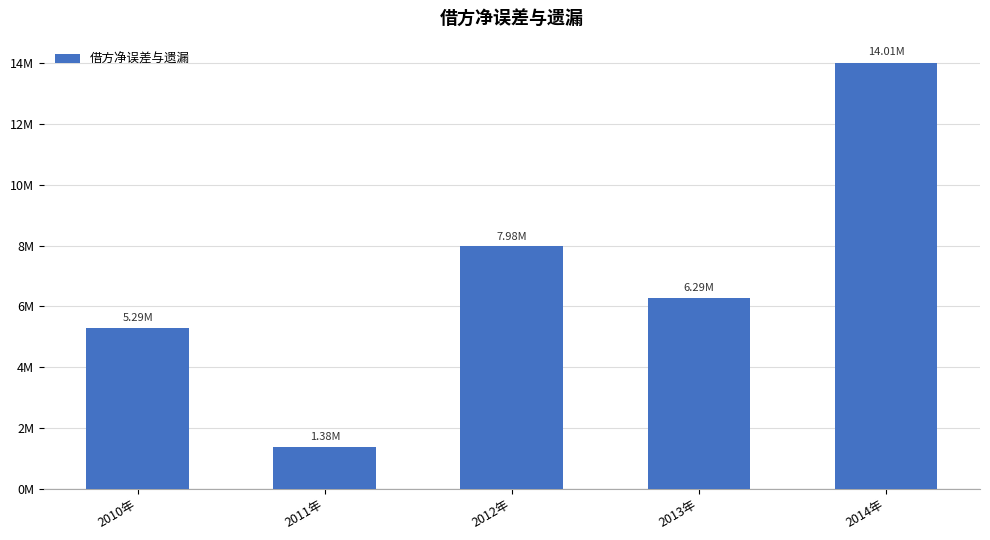

The value at 2013年 is 6292500.0. True or false?

True